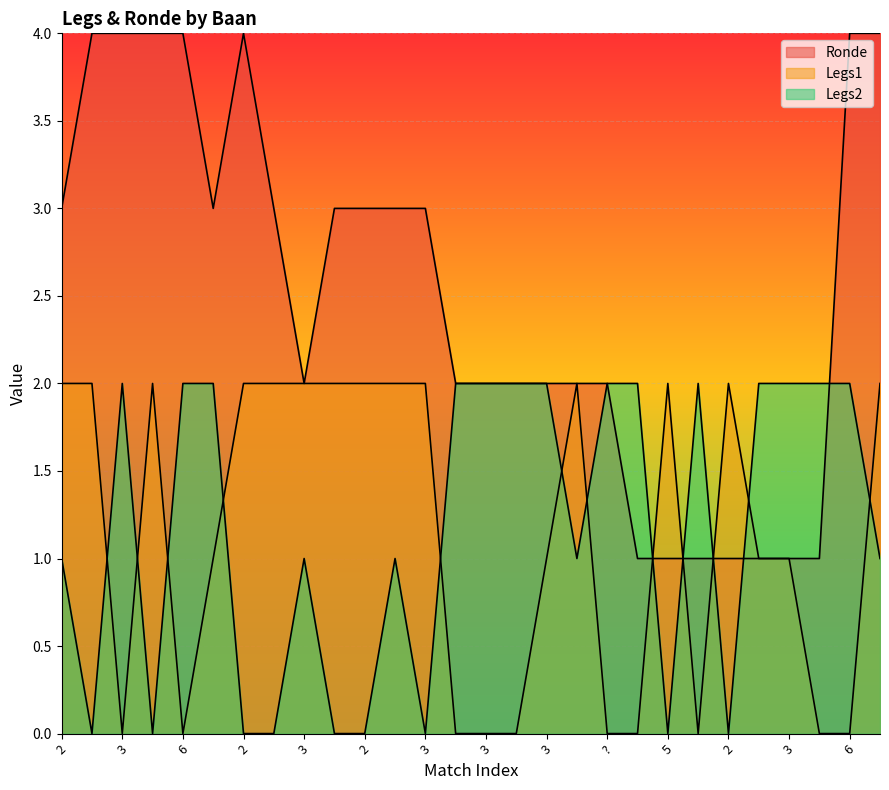

Does the chart display data point markers on the line(s)?

No